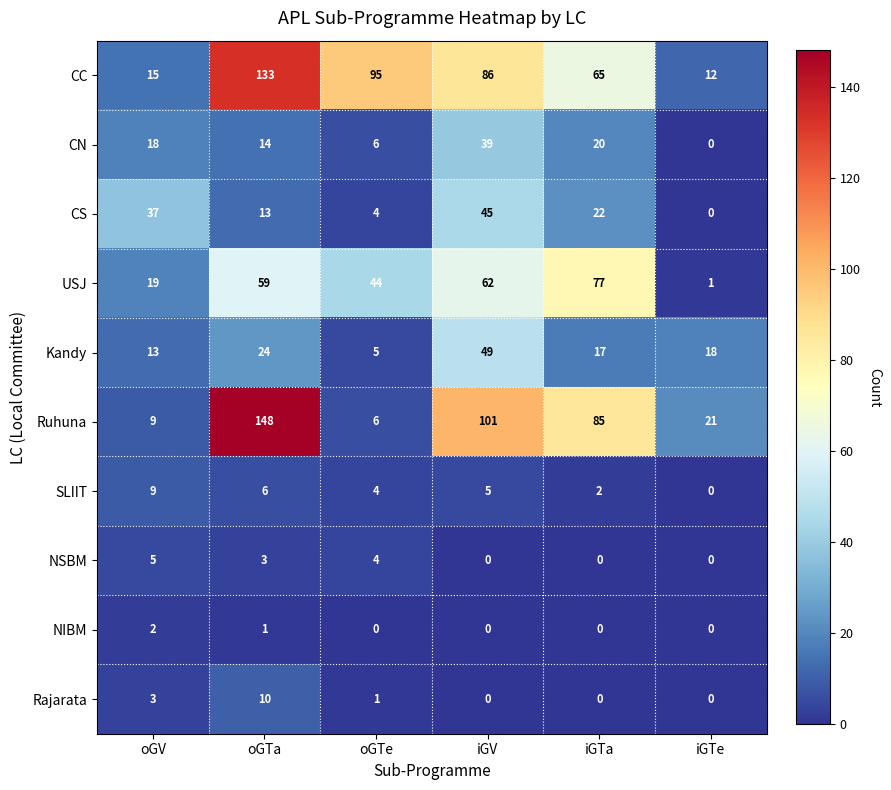

At how many categories does at least one series exceed 38?

4